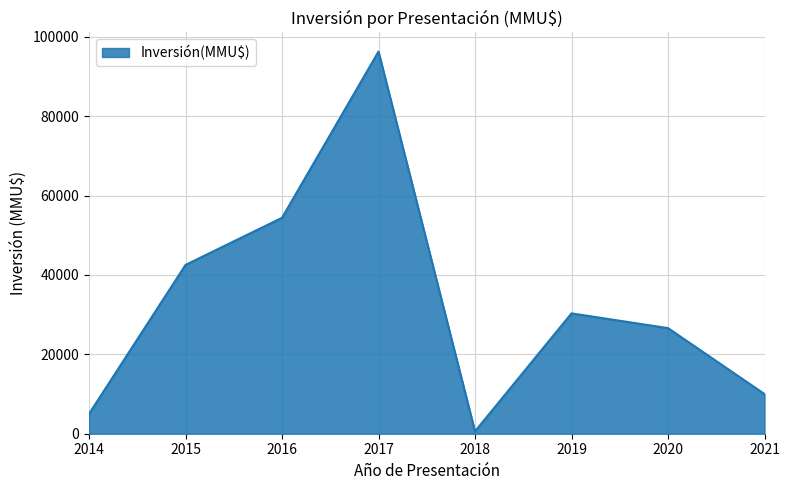

The chart shows a value of 12592 at 2015. True or false?

False